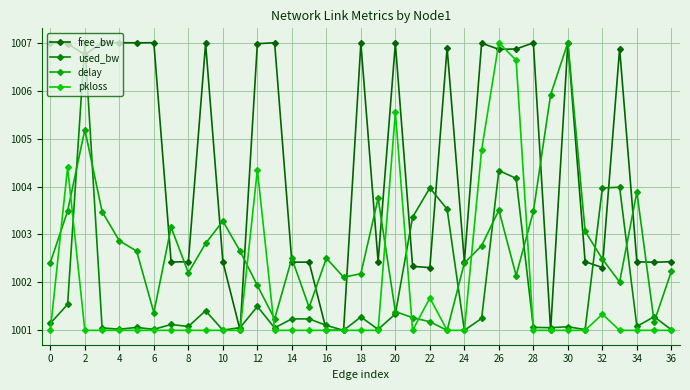

How many lines are shown in the chart?

4